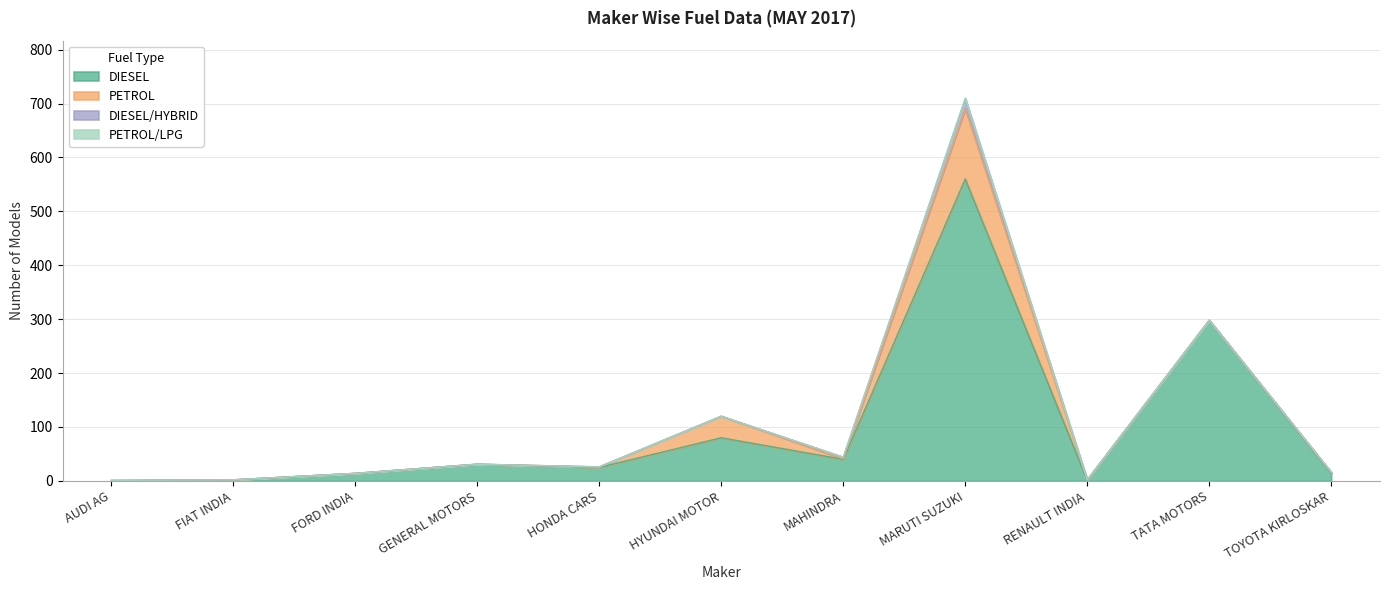

At which category is the sum across all series the highest?

MARUTI SUZUKI